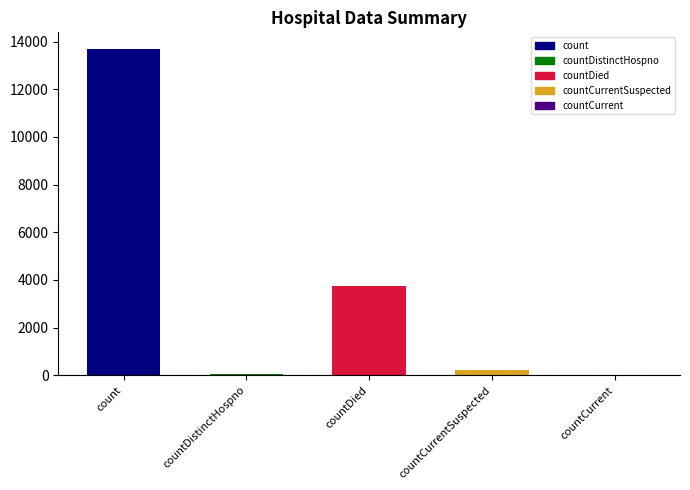

What is the maximum value shown in the chart?

13700